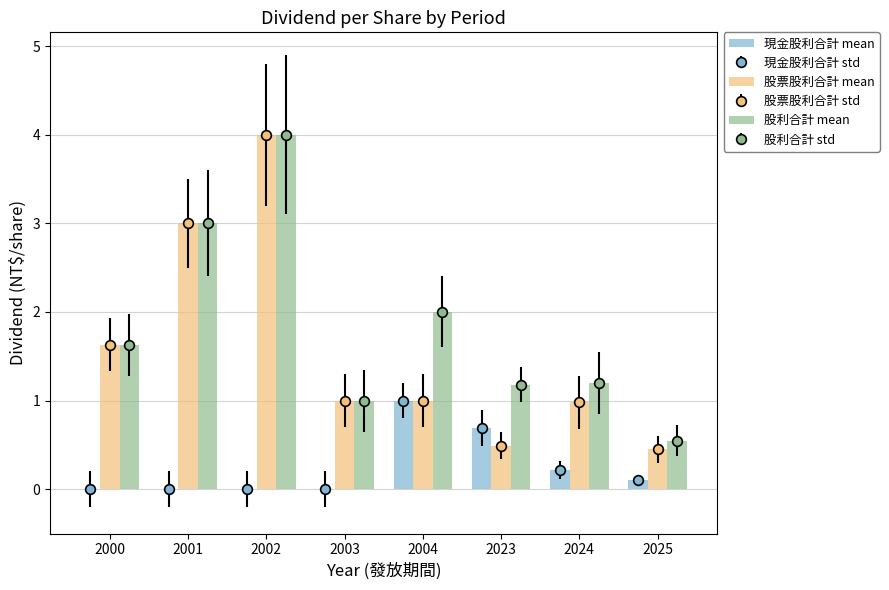

Reading left to right, list all the values displayed in this chart.

現金股利合計 mean: 2000=0.0	2001=0.0	2002=0.0	2003=0.0	2004=1.0	2023=0.7	2024=0.2	2025=0.1
股票股利合計 mean: 2000=1.6	2001=3.0	2002=4.0	2003=1.0	2004=1.0	2023=0.5	2024=1.0	2025=0.5
股利合計 mean: 2000=1.6	2001=3.0	2002=4.0	2003=1.0	2004=2.0	2023=1.2	2024=1.2	2025=0.5